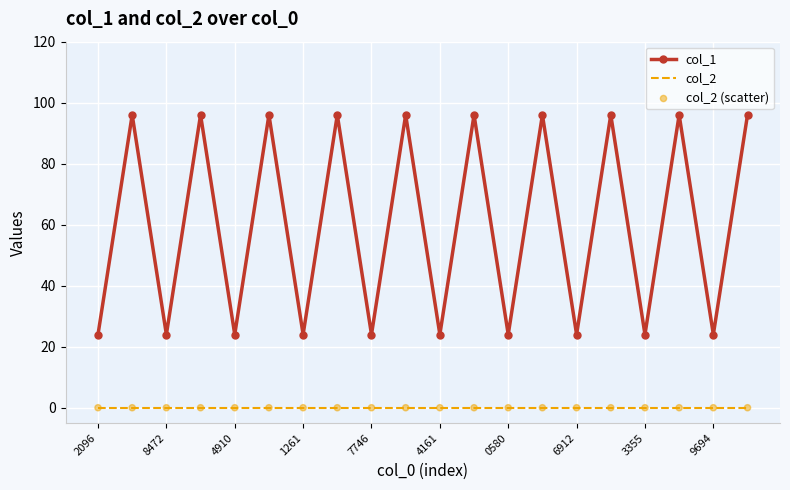

Which series has the largest range (max minus min)?

col_1